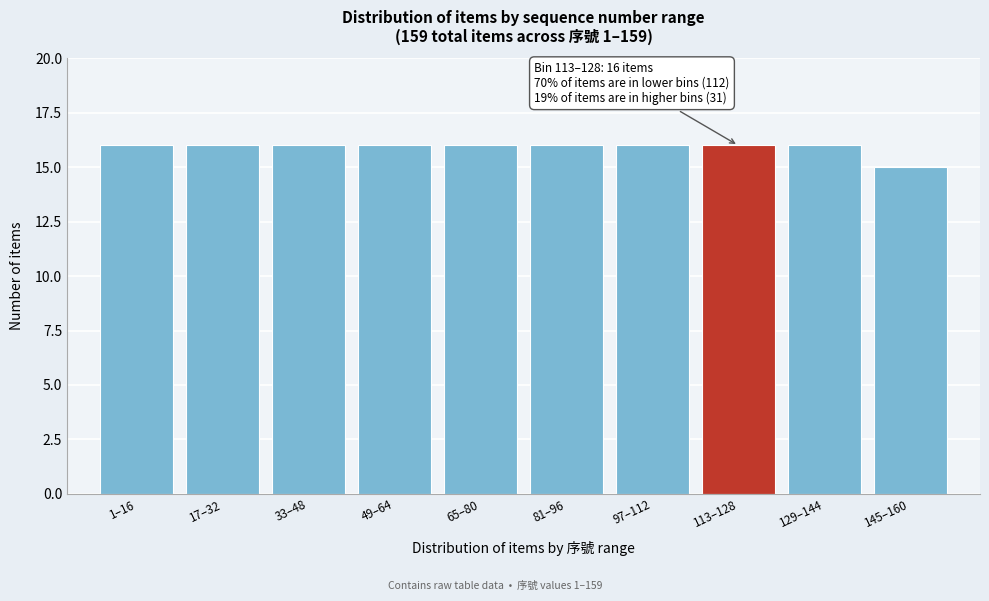

Reading right to left, transcribe all the data shown in this chart.

145–160=15	129–144=16	113–128=16	97–112=16	81–96=16	65–80=16	49–64=16	33–48=16	17–32=16	1–16=16